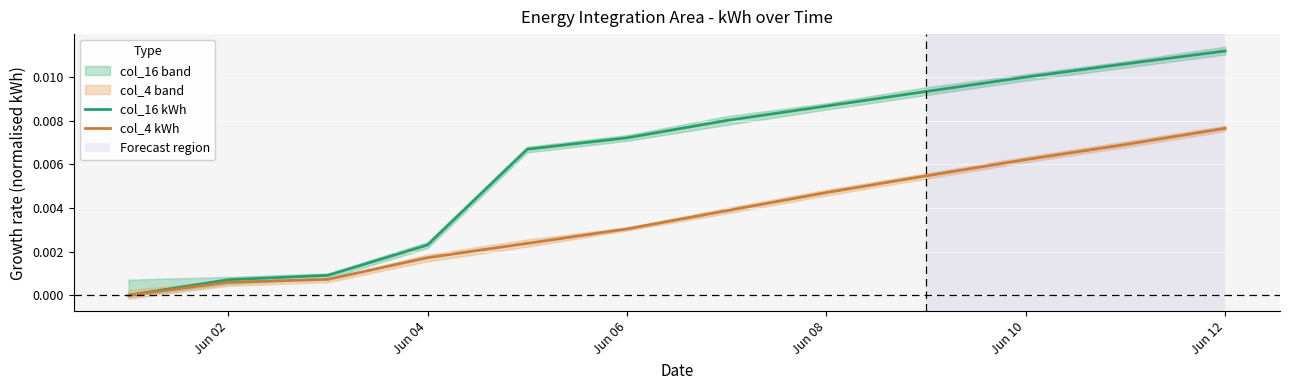

The col_16 kWh series shows 0.0 at Jun 02. True or false?

True